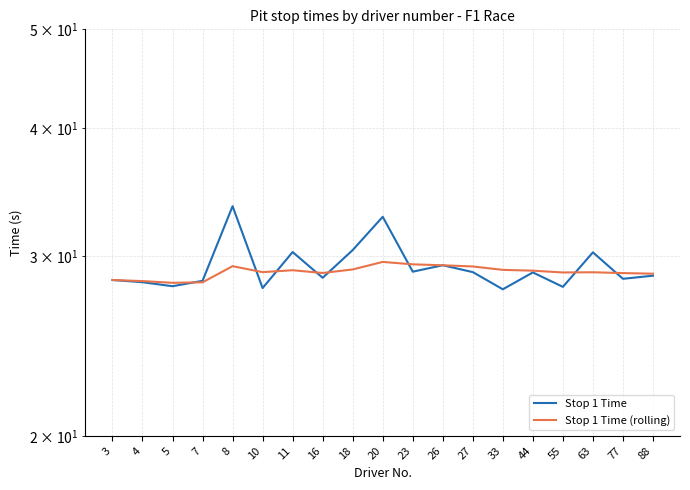

True or false: Stop 1 Time has a value of 43.1 at 27.

False